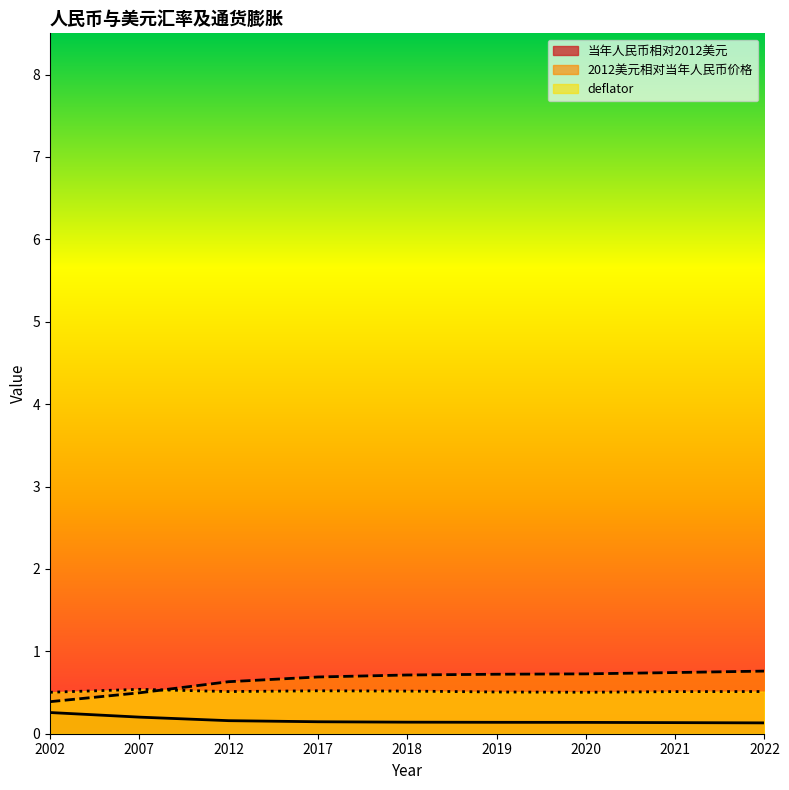

Reading right to left, what are all the values shown in this chart?

当年人民币相对2012美元: 0.1	0.1	0.1	0.1	0.1	0.1	0.2	0.2	0.3
2012美元相对当年人民币价格: 0.8	0.7	0.7	0.7	0.7	0.7	0.6	0.5	0.4
deflator: 0.5	0.5	0.5	0.5	0.5	0.5	0.5	0.5	0.5